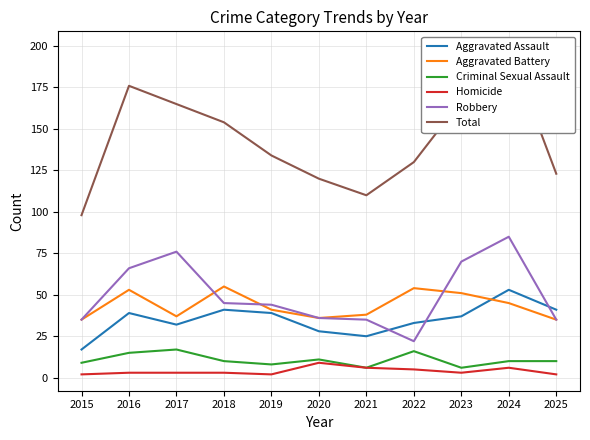

Is the value of Aggravated Assault at 2015 greater than the value of Criminal Sexual Assault at 2025?

Yes